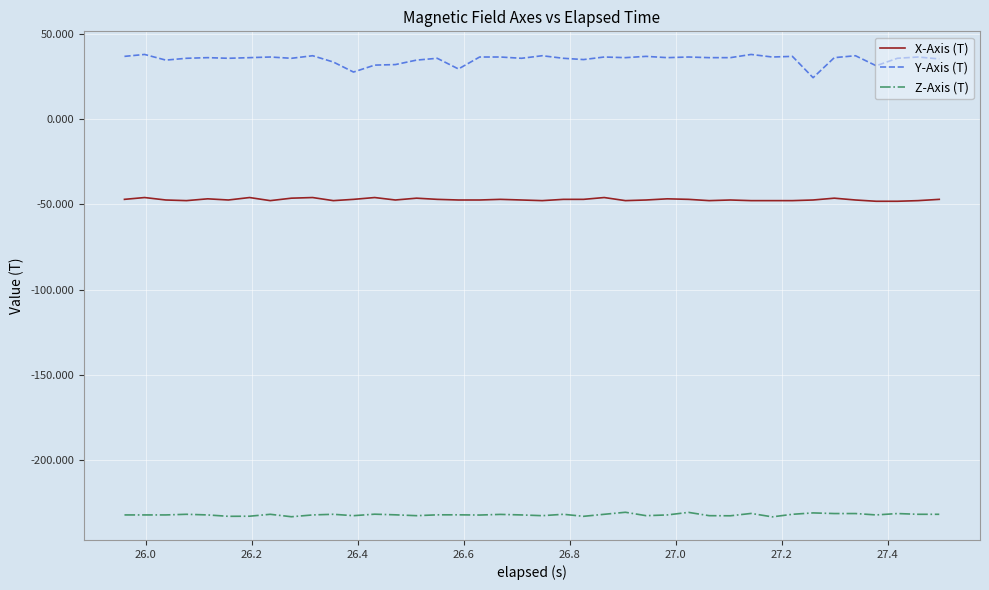

Rank the series by their average value, from highest to lowest.

Y-Axis (T), X-Axis (T), Z-Axis (T)